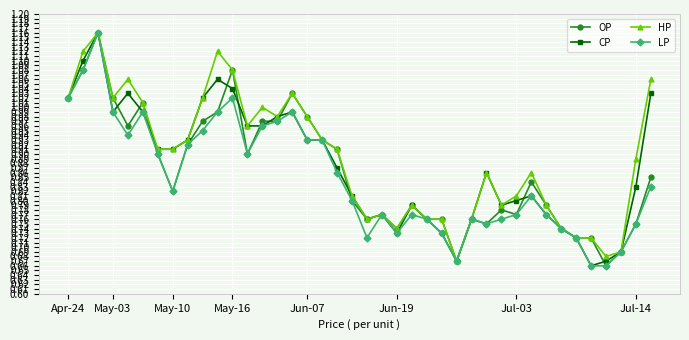

True or false: LP has more than 2 interior local peaks.

True